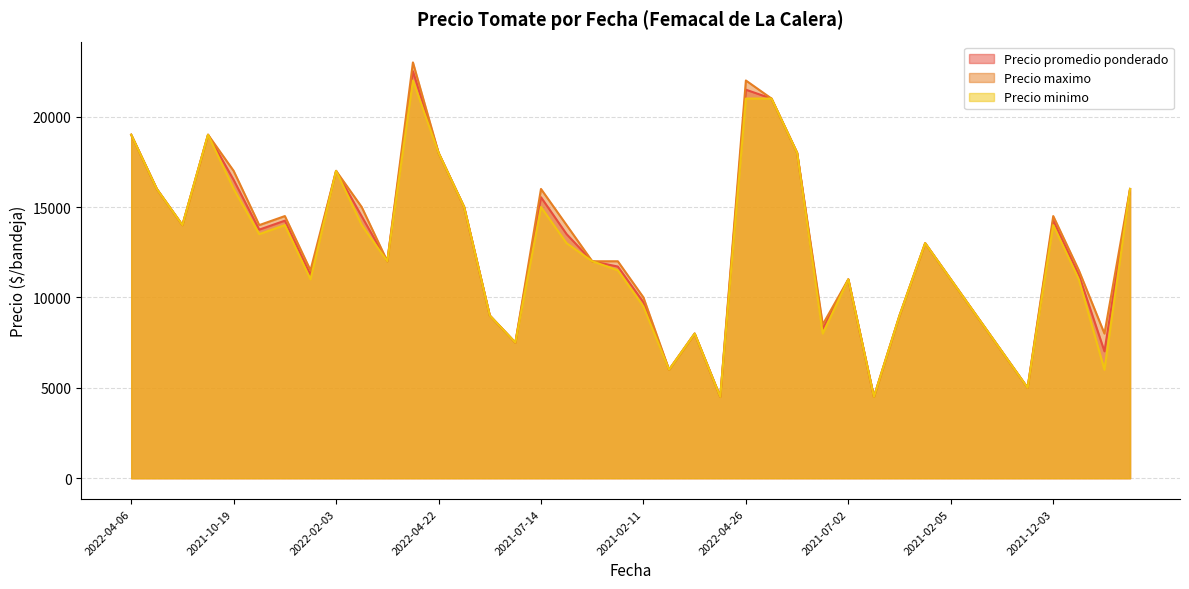

What is the average value of the Precio minimo series?

12525